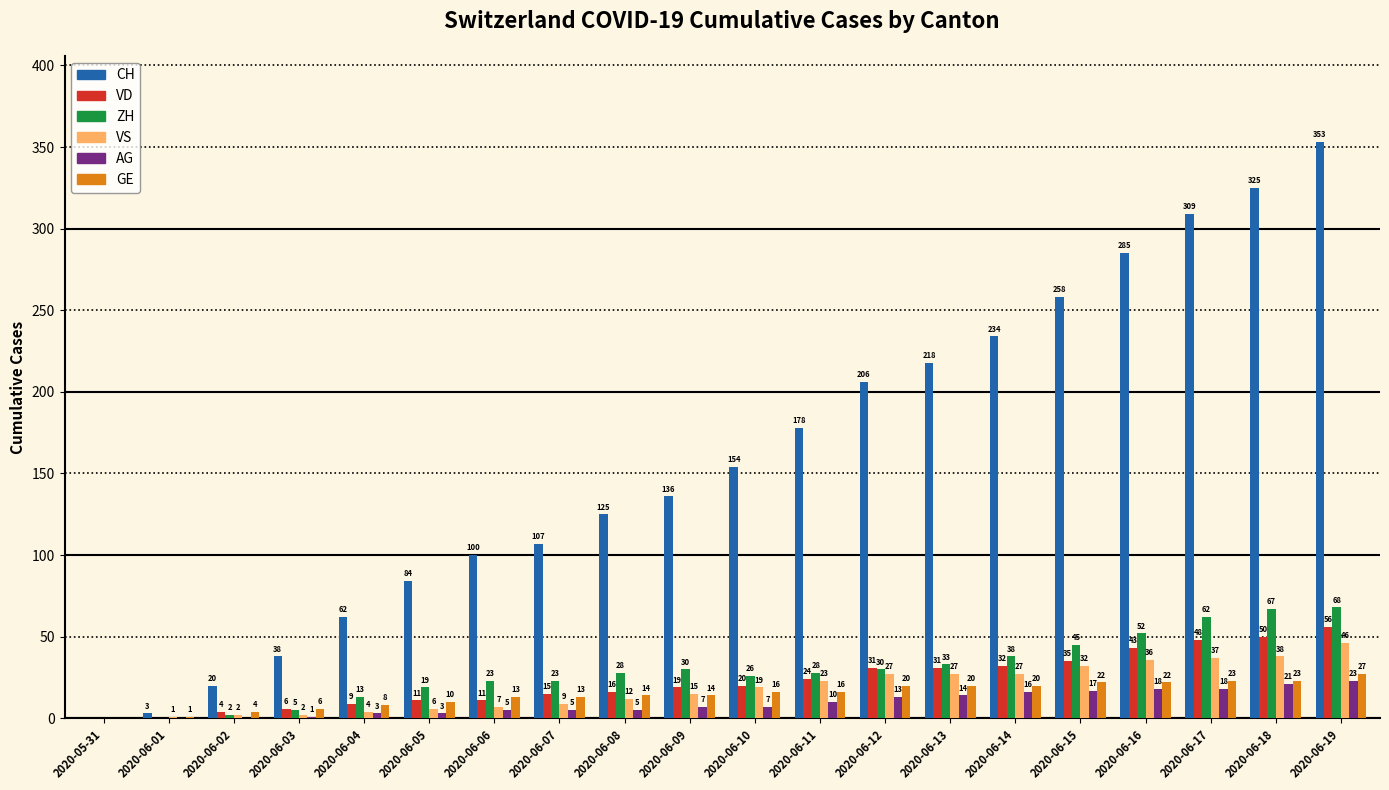

What is the sum of the VD values at 2020-06-15 and 2020-06-06?

46